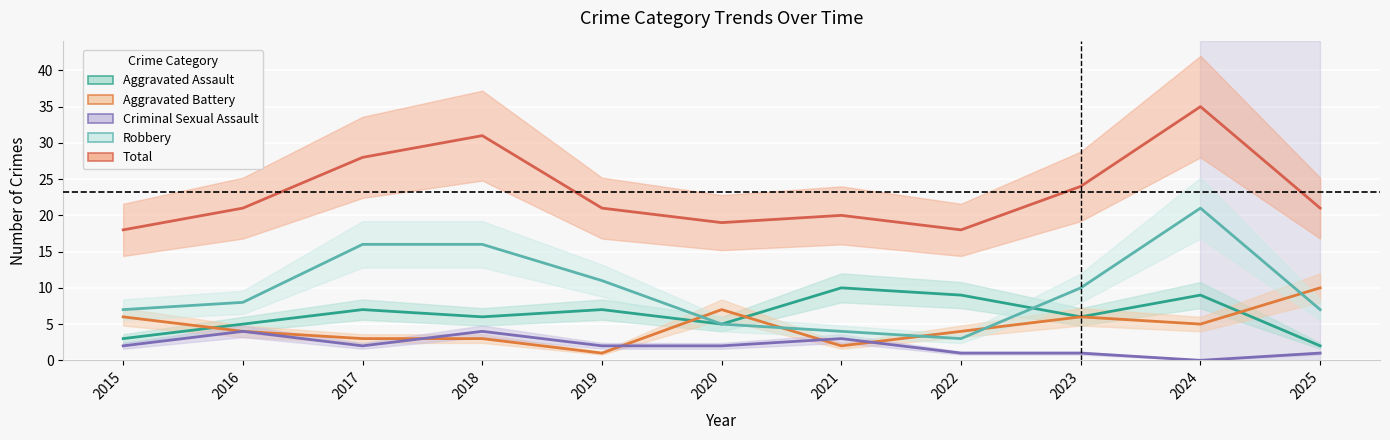

Where is the first local minimum for Aggravated Battery?

2019